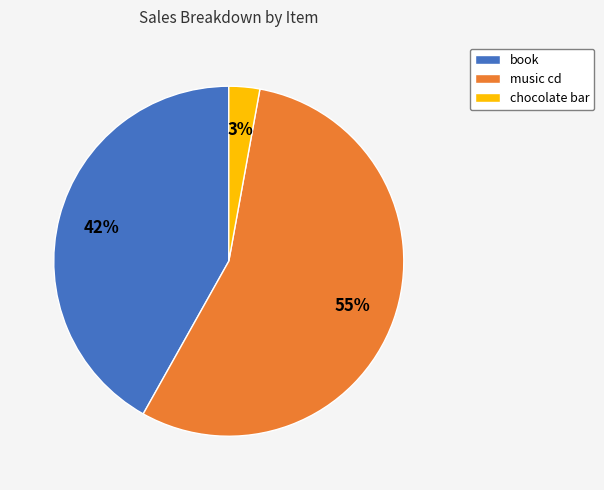

To the nearest percent, what is the difference between the book and chocolate bar slice percentages?

39%